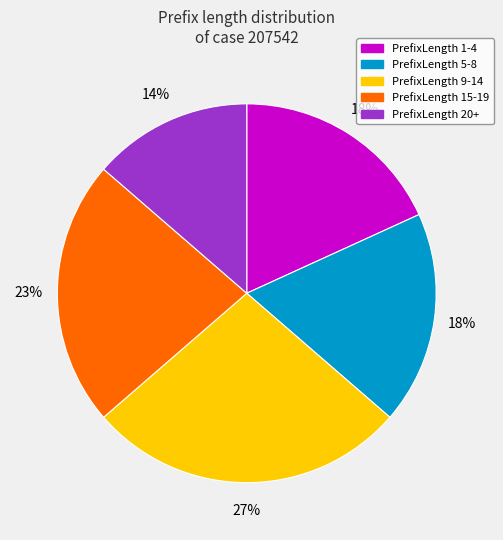

To the nearest percent, what is the average slice percentage?

20%